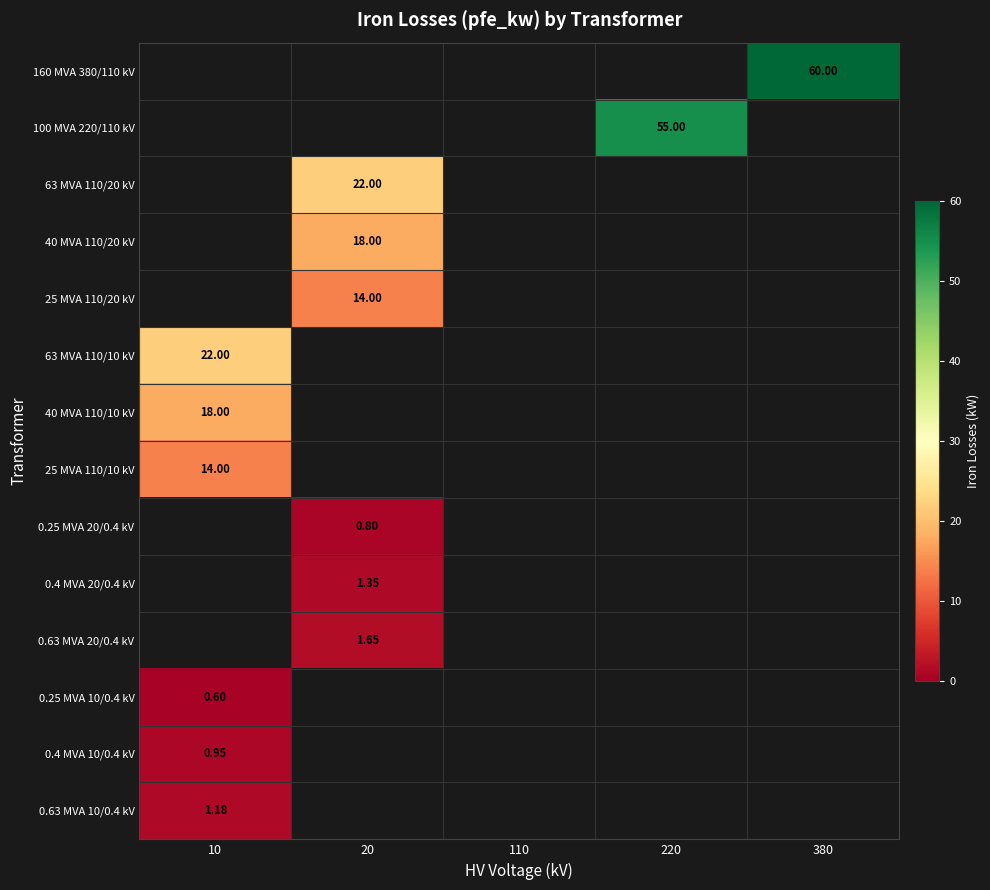

At 380, list the series in order from smallest to largest.

100 MVA 220/110 kV, 63 MVA 110/20 kV, 40 MVA 110/20 kV, 25 MVA 110/20 kV, 63 MVA 110/10 kV, 40 MVA 110/10 kV, 25 MVA 110/10 kV, 0.25 MVA 20/0.4 kV, 0.4 MVA 20/0.4 kV, 0.63 MVA 20/0.4 kV, 0.25 MVA 10/0.4 kV, 0.4 MVA 10/0.4 kV, 0.63 MVA 10/0.4 kV, 160 MVA 380/110 kV